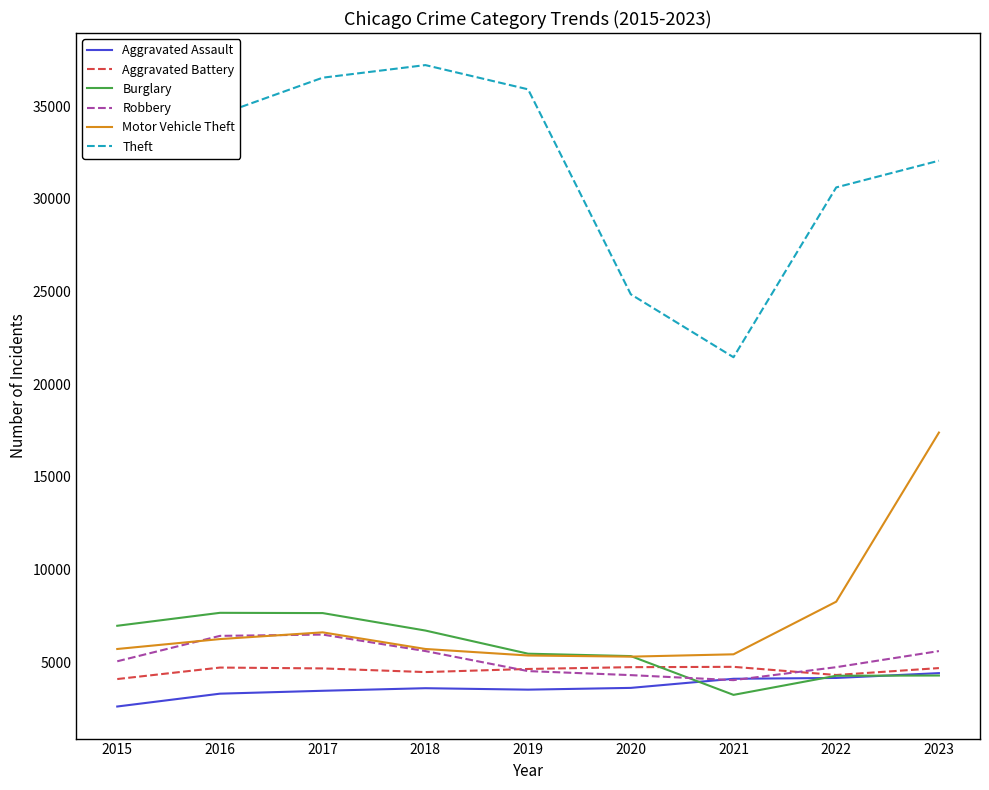

What is the difference between the highest and lowest values at 2022?

26472